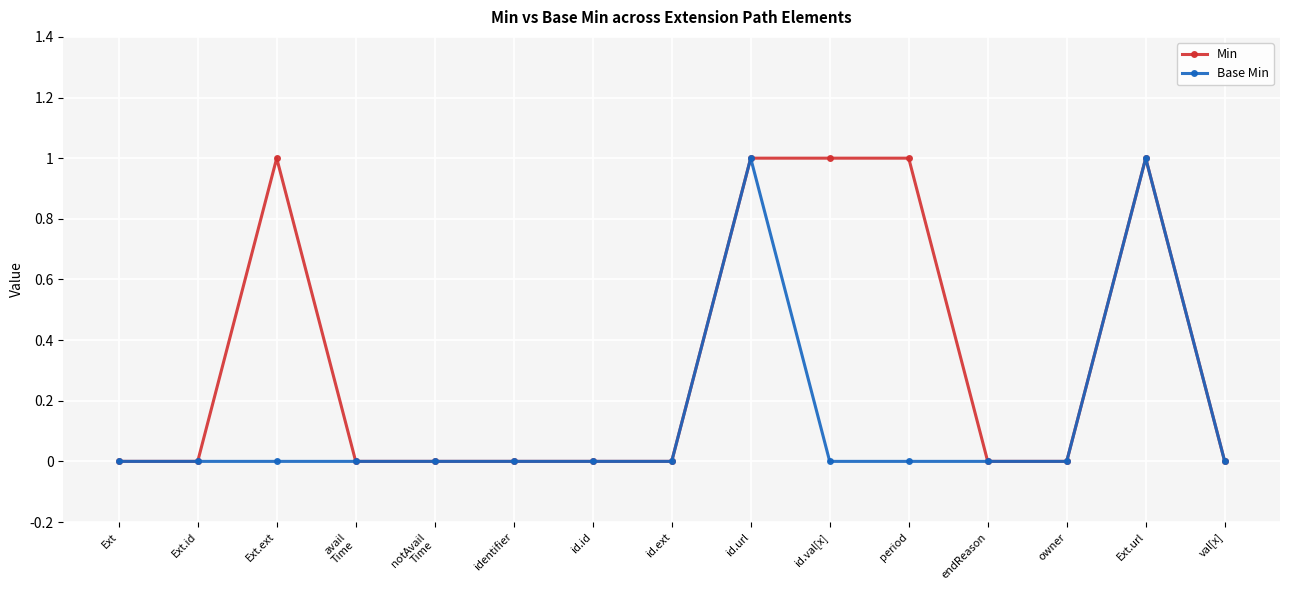

Reading right to left, what are all the values shown in this chart?

Min: 0	1	0	0	1	1	1	0	0	0	0	0	1	0	0
Base Min: 0	1	0	0	0	0	1	0	0	0	0	0	0	0	0